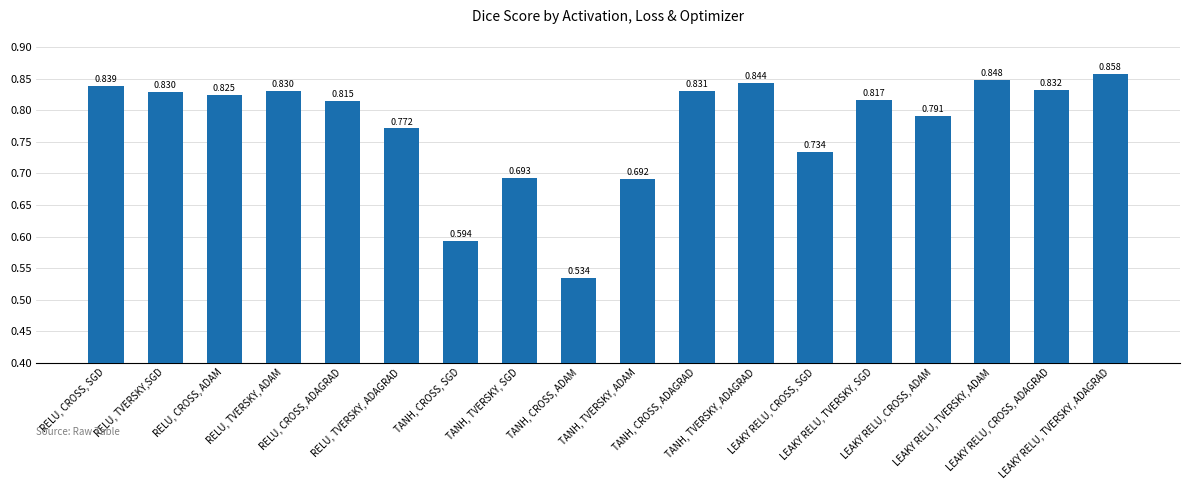

Count the values in the range 0 to 1.

18